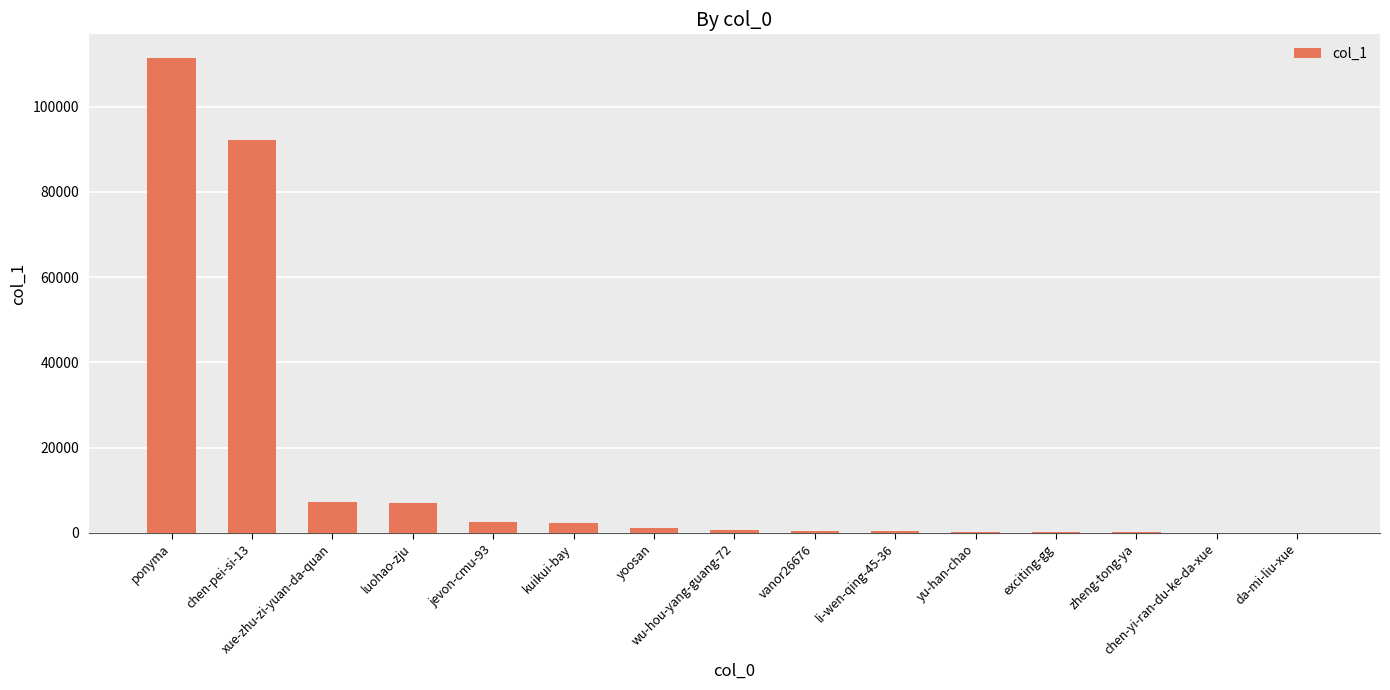

At which label does the data first exceed 598?

ponyma